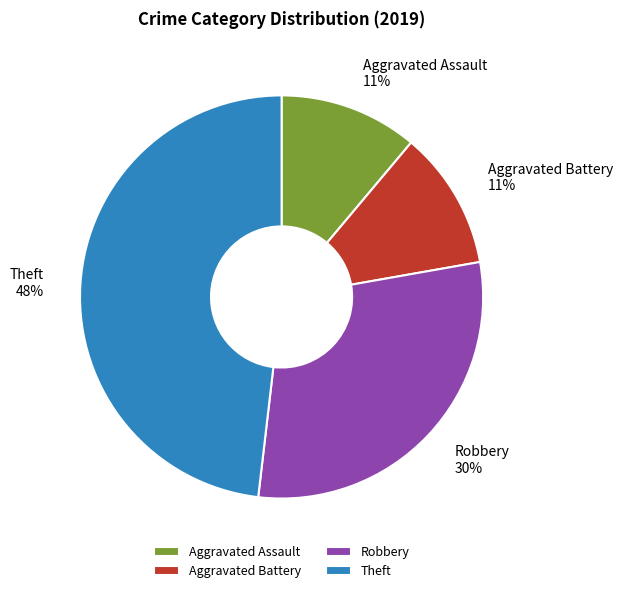

Which has a higher value, Theft or Robbery?

Theft